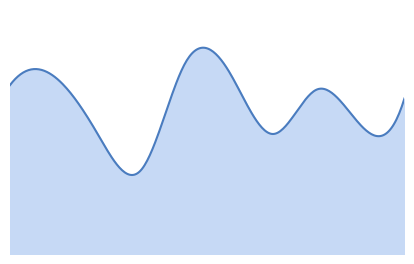

How many lines are shown in the chart?

1